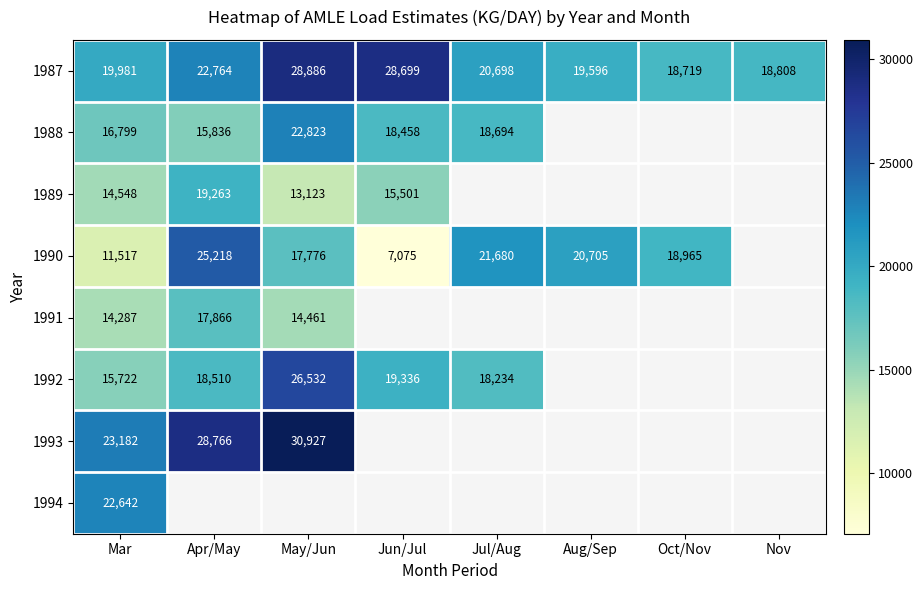

At which label does 1987 reach its peak?

May/Jun